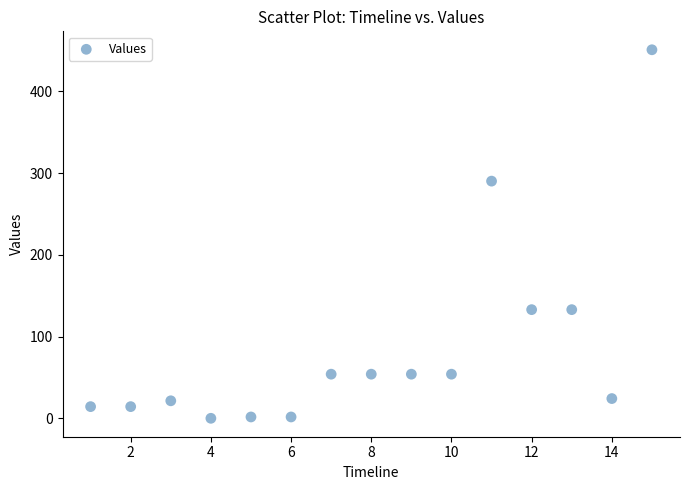

What Y value in the scatter plot is closest to 225?

290.1